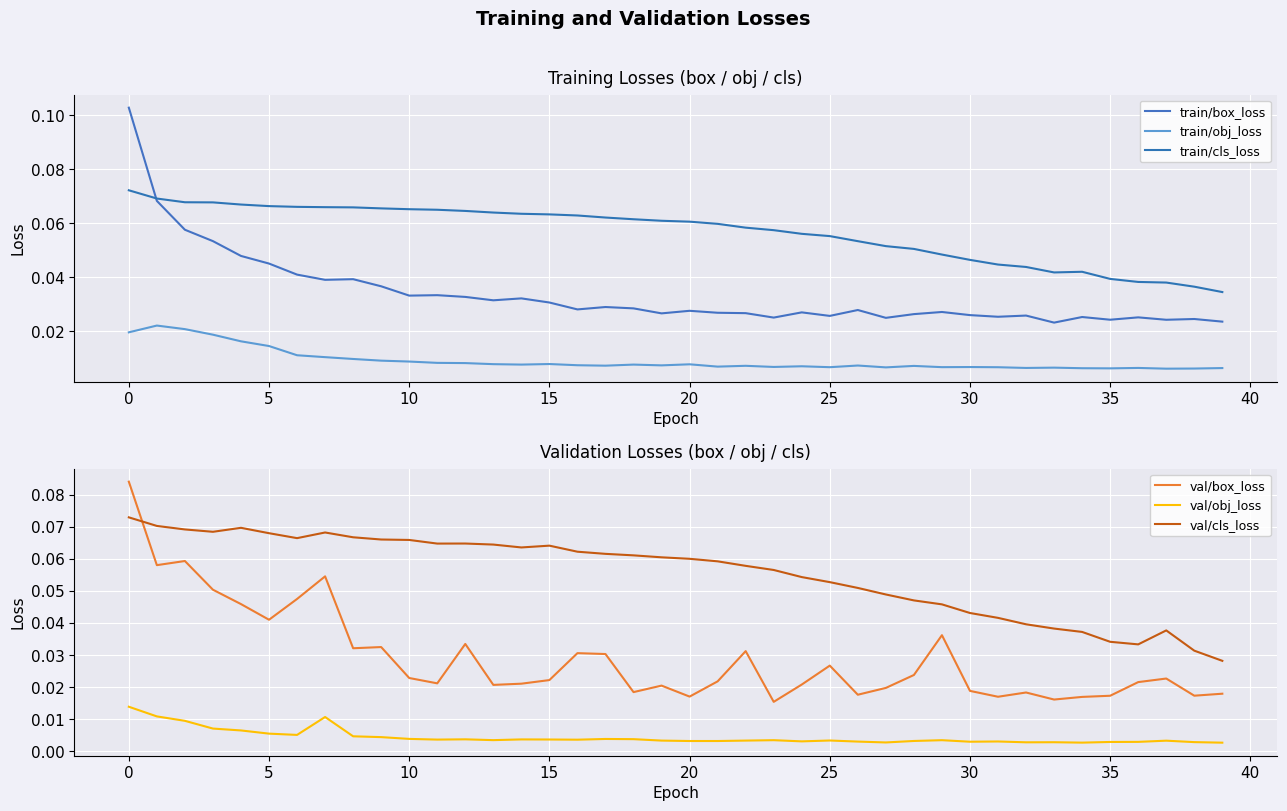

Is it true that train/cls_loss equals 0.0 at 24?

False